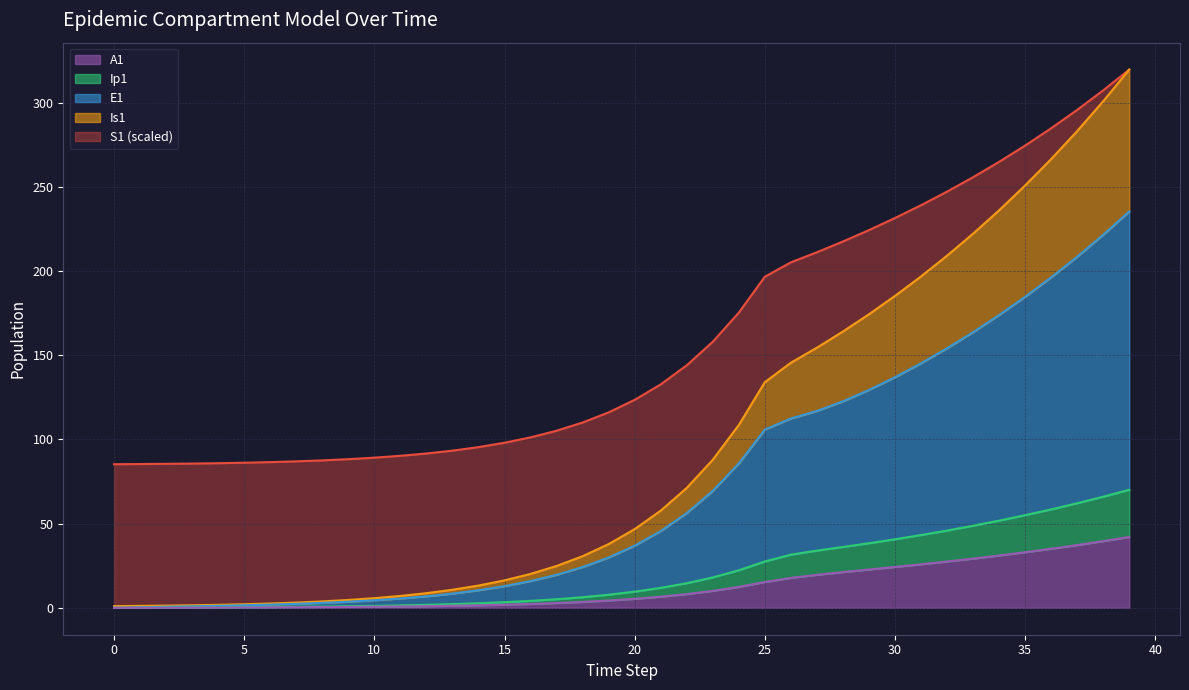

What is the highest value of the A1 series?

42.1